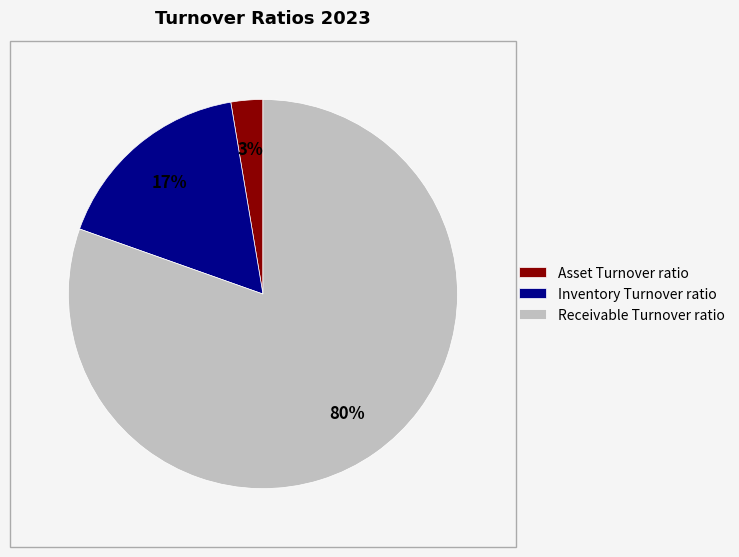

Do Asset Turnover ratio and Receivable Turnover ratio together represent more than half of the pie?

Yes